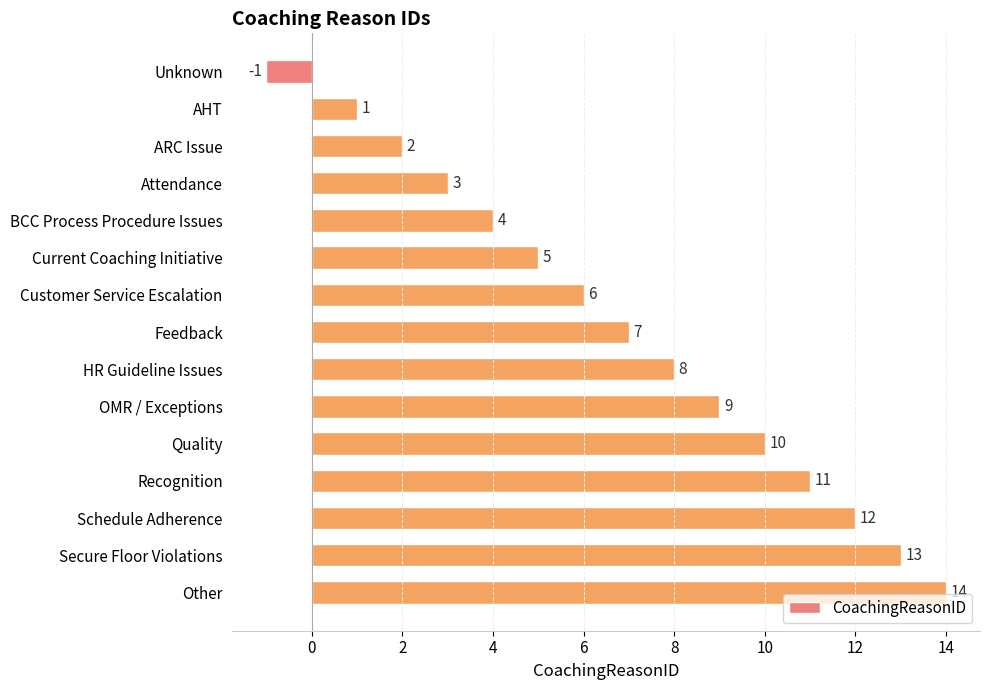

What is the change in value from Unknown to Feedback?

+8